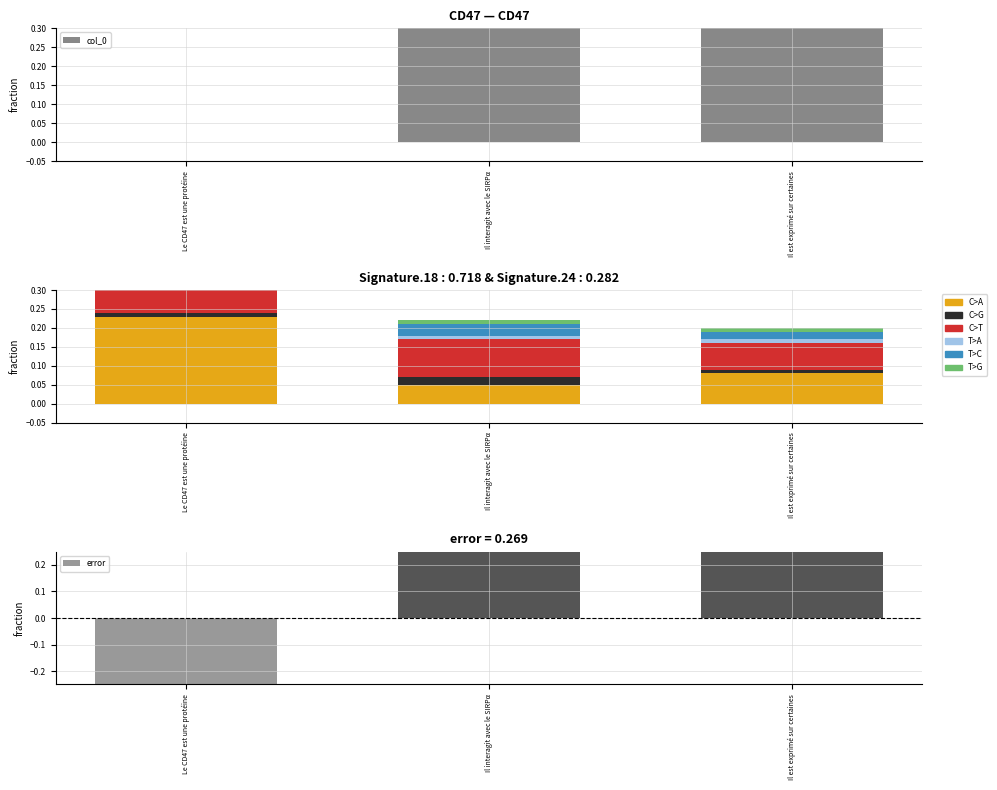

Which category has the highest value across all series?

Le CD47 est une protéine